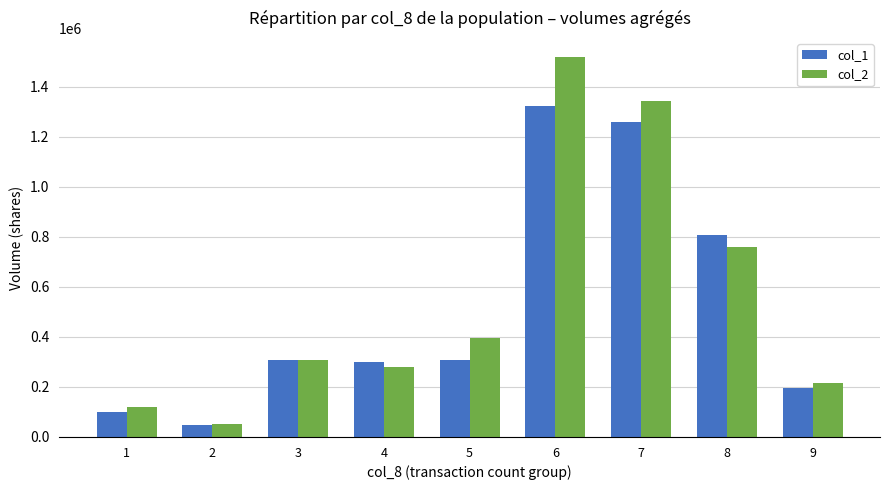

Which series changed the most between 1 and 3?

col_1